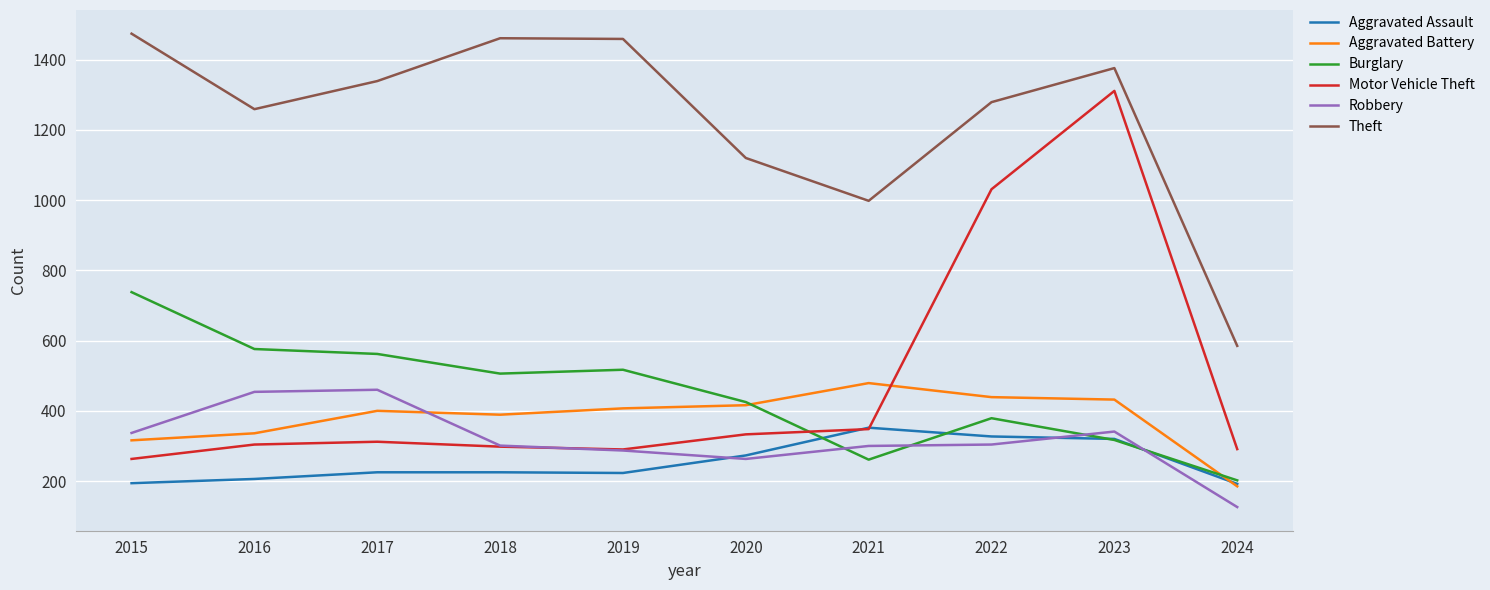

Which category has the lowest value in the Motor Vehicle Theft series?

2015